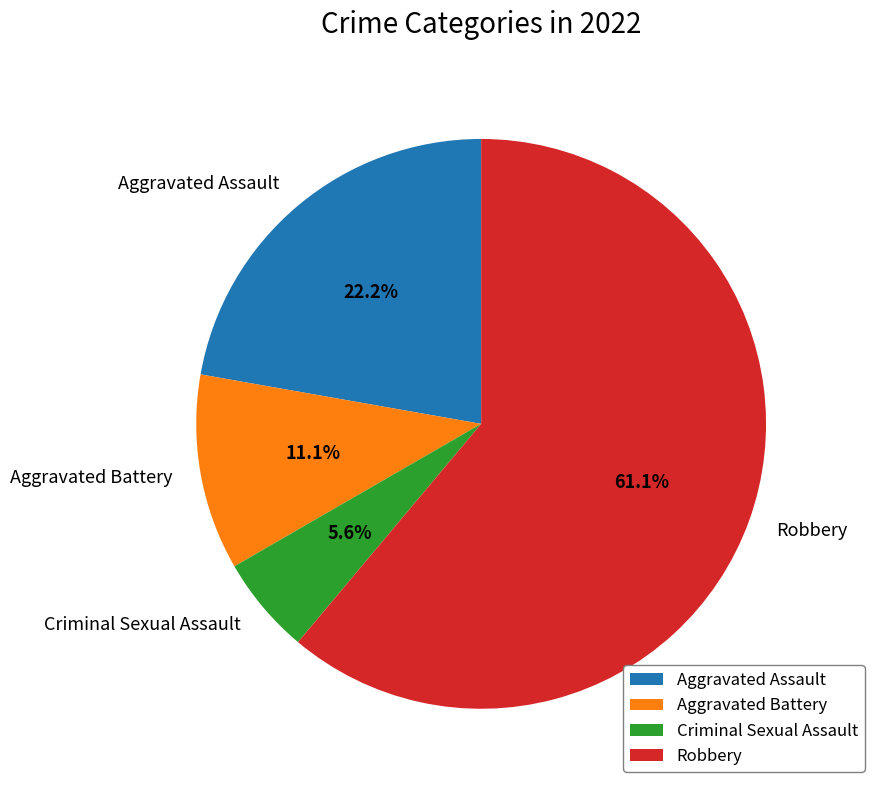

How many segments does this pie chart have?

4